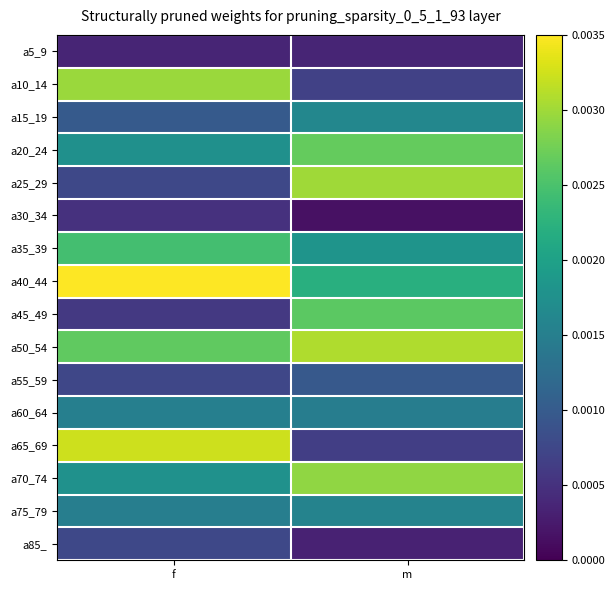

Rank the series at m from highest to lowest value.

a50_54, a25_29, a70_74, a20_24, a45_49, a40_44, a35_39, a15_19, a75_79, a60_64, a55_59, a10_14, a65_69, a5_9, a85_, a30_34